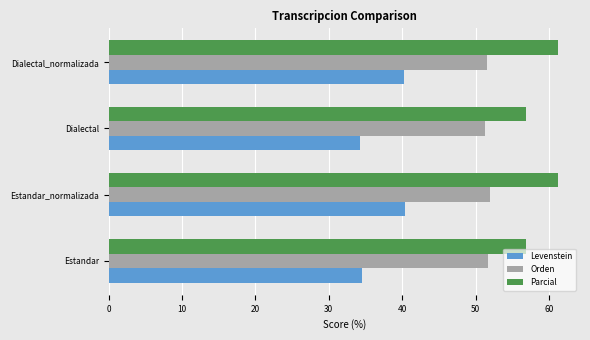

What is the sum of all Parcial values?

236.2